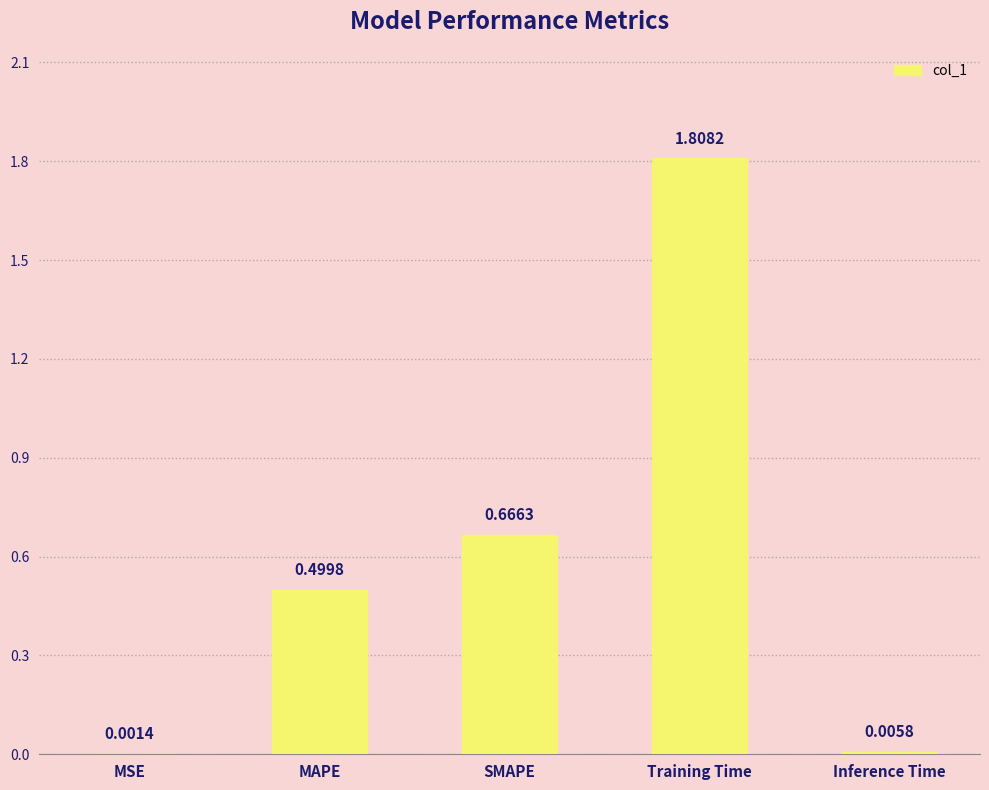

What is the change in value from Training Time to Inference Time?

-1.8